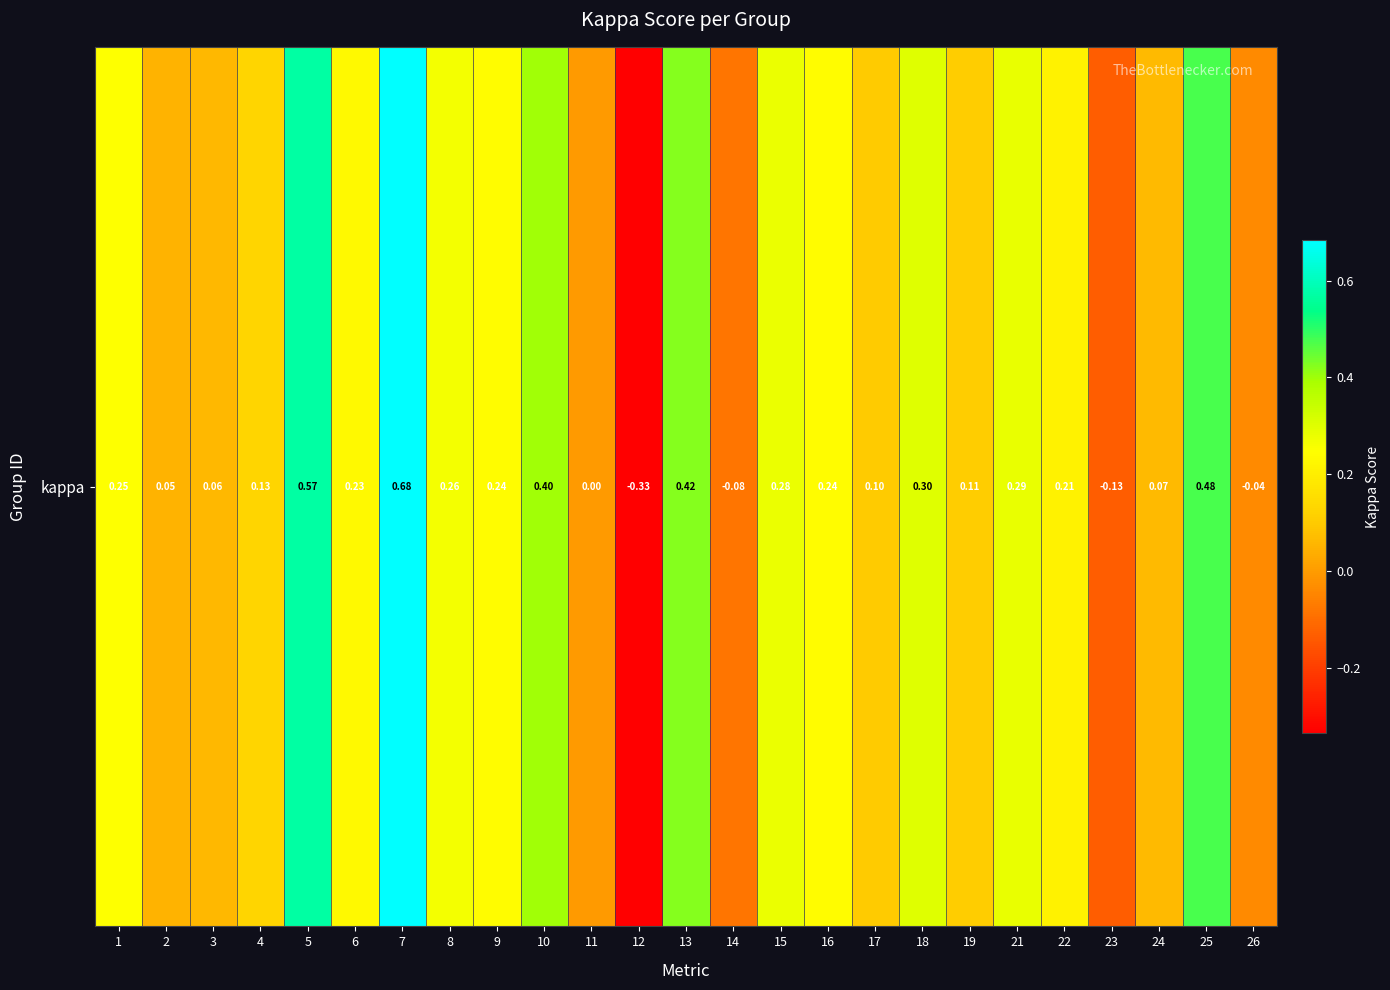

The value at 24 is 0.1. True or false?

True